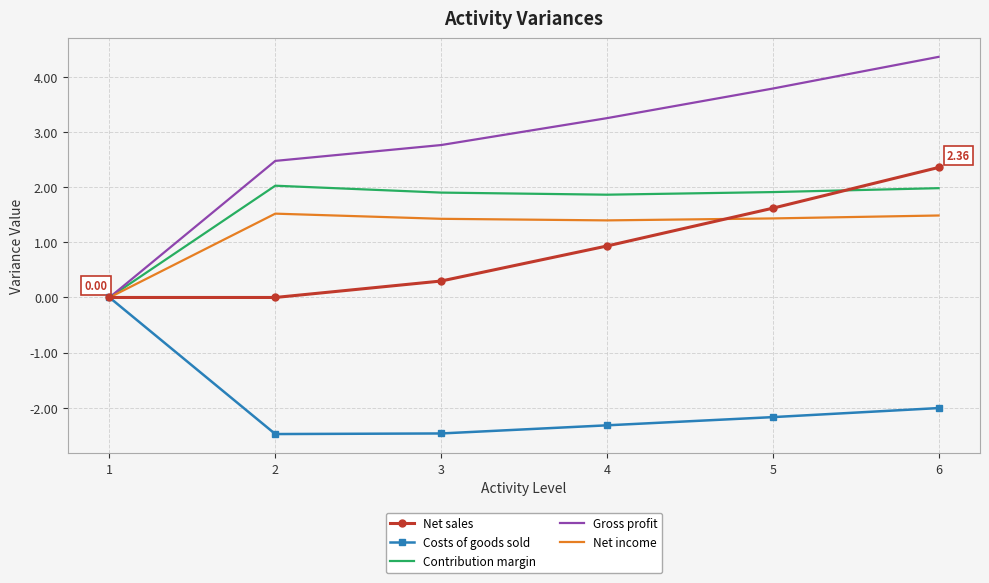

At which category is the sum across all series the highest?

6